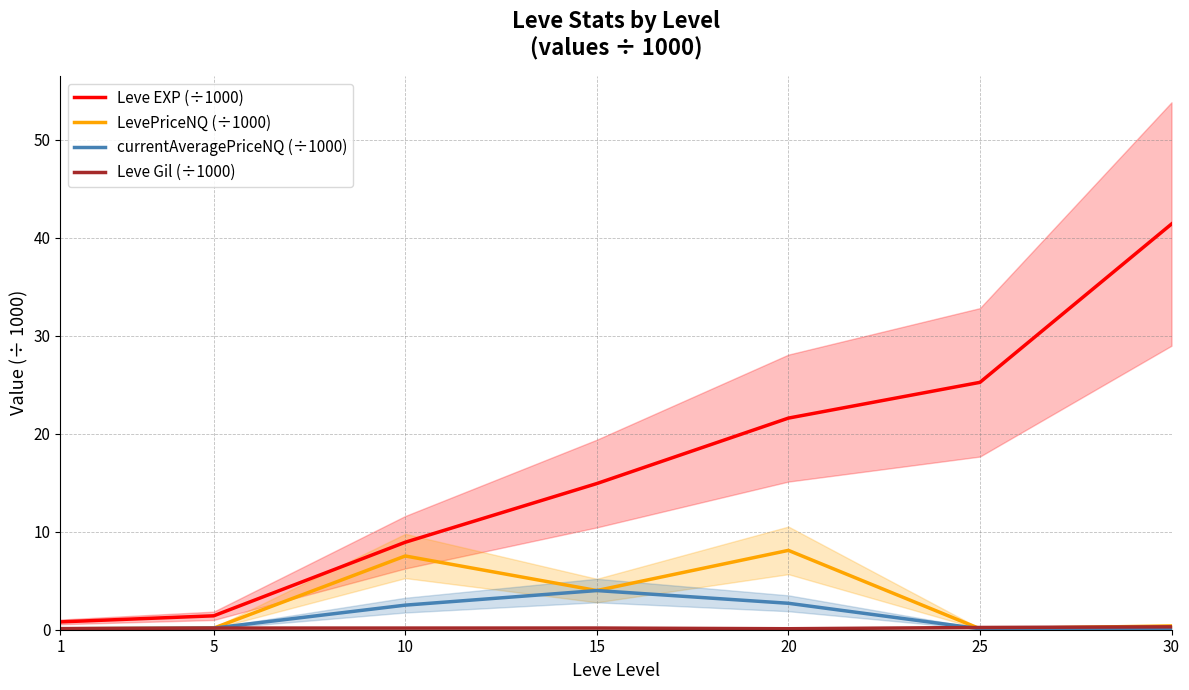

How many intersections are there between LevePriceNQ (÷1000) and Leve Gil (÷1000)?

3